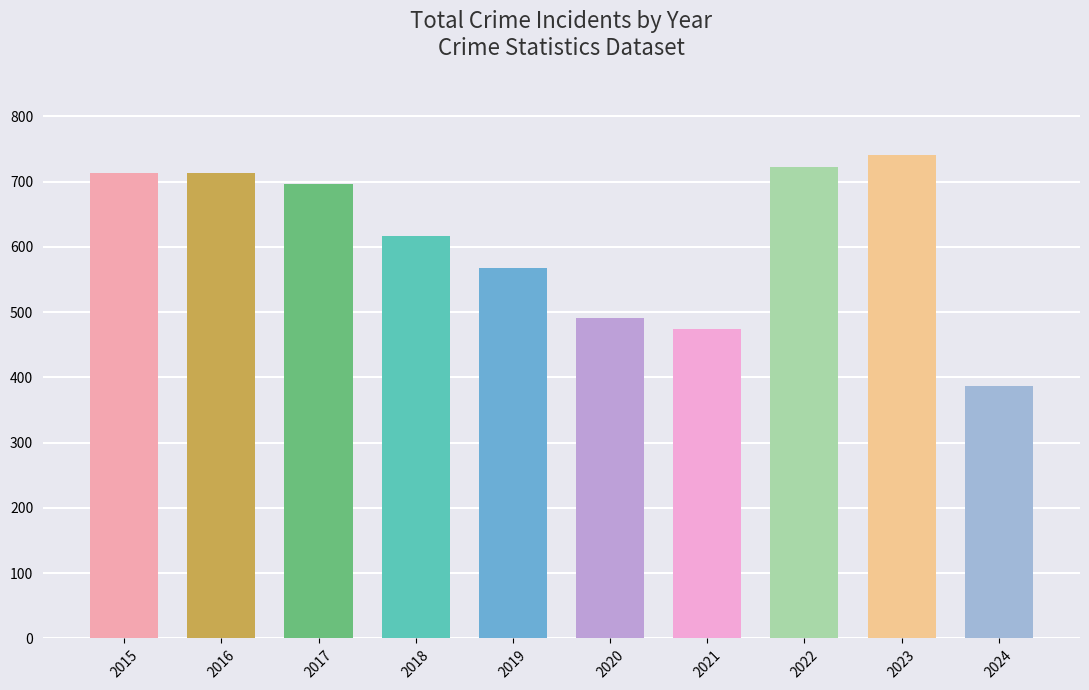

What is the difference between the maximum and minimum values?

354